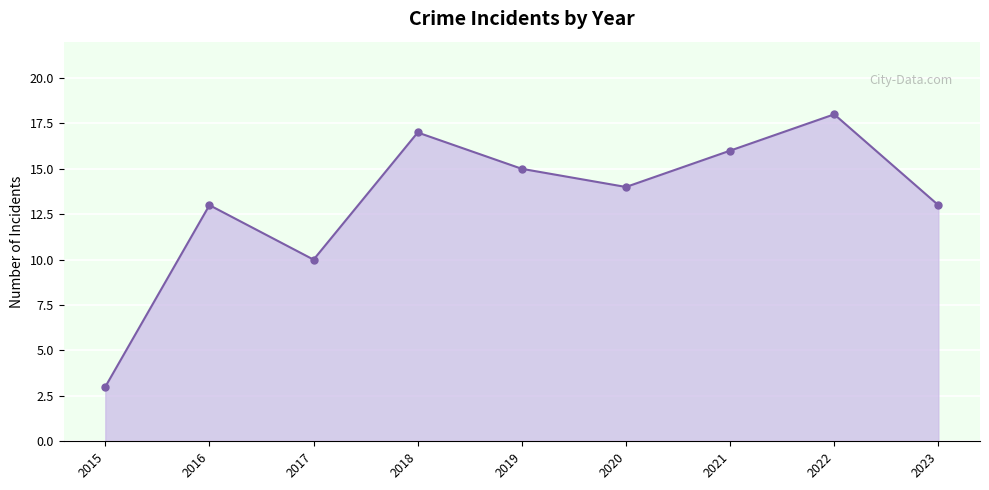

What is the difference between the values at 2017 and 2020?

4